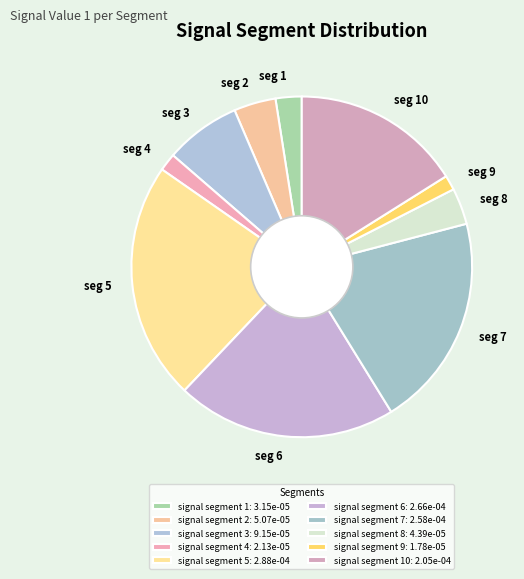

Count the number of slices in the pie.

10